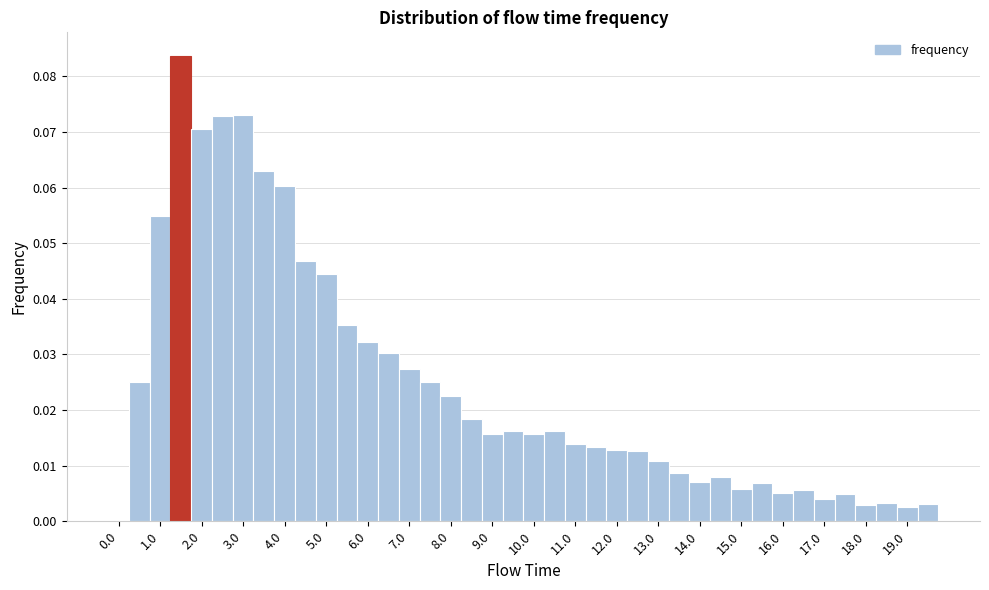

Which range on the x-axis has the tallest bar?

1.25 to 1.75